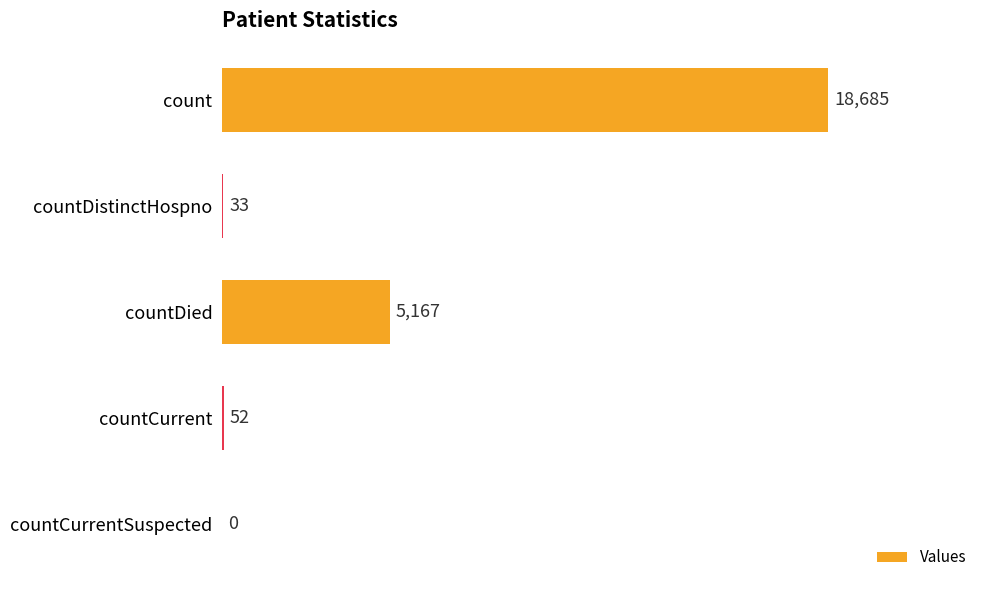

True or false: the data shows 0 at countCurrentSuspected.

True